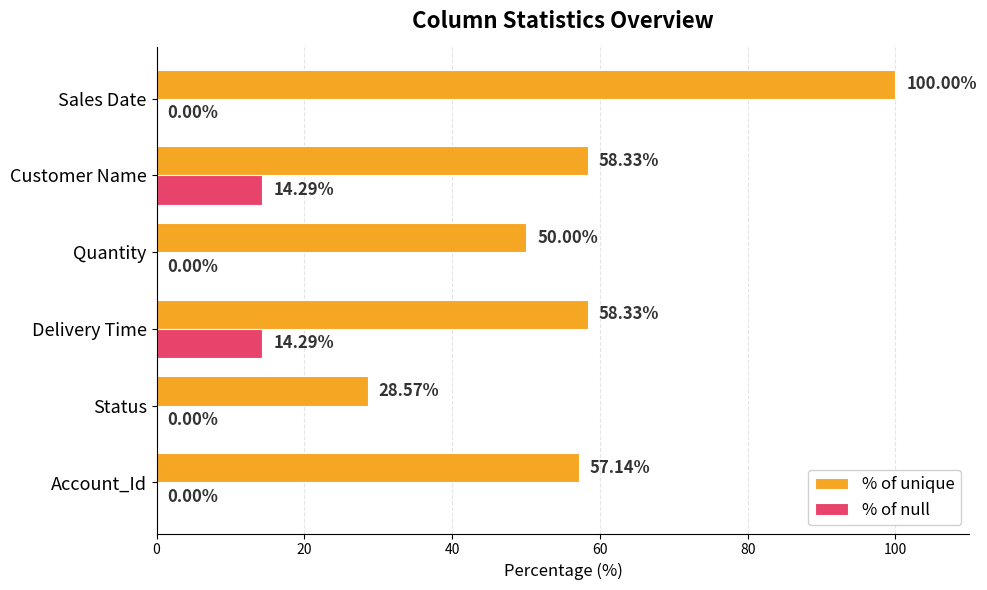

Is the value of % of unique at Customer Name greater than the value of % of null at Sales Date?

Yes